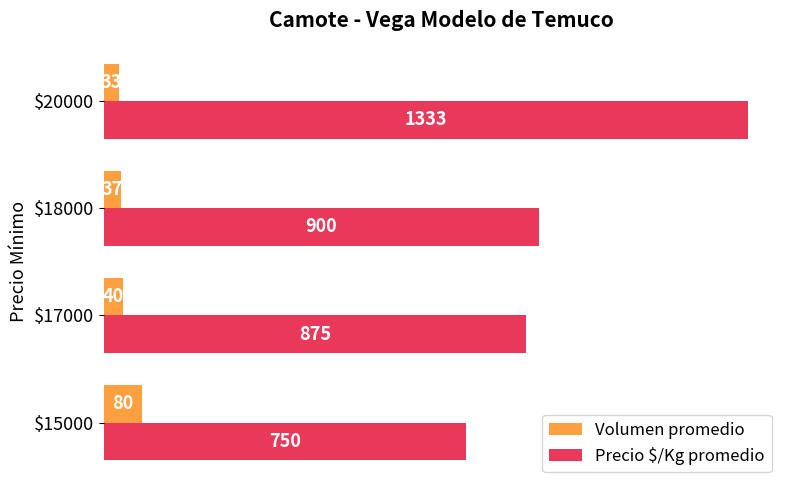

At $17000, list the series in order from largest to smallest.

Precio $/Kg promedio, Volumen promedio